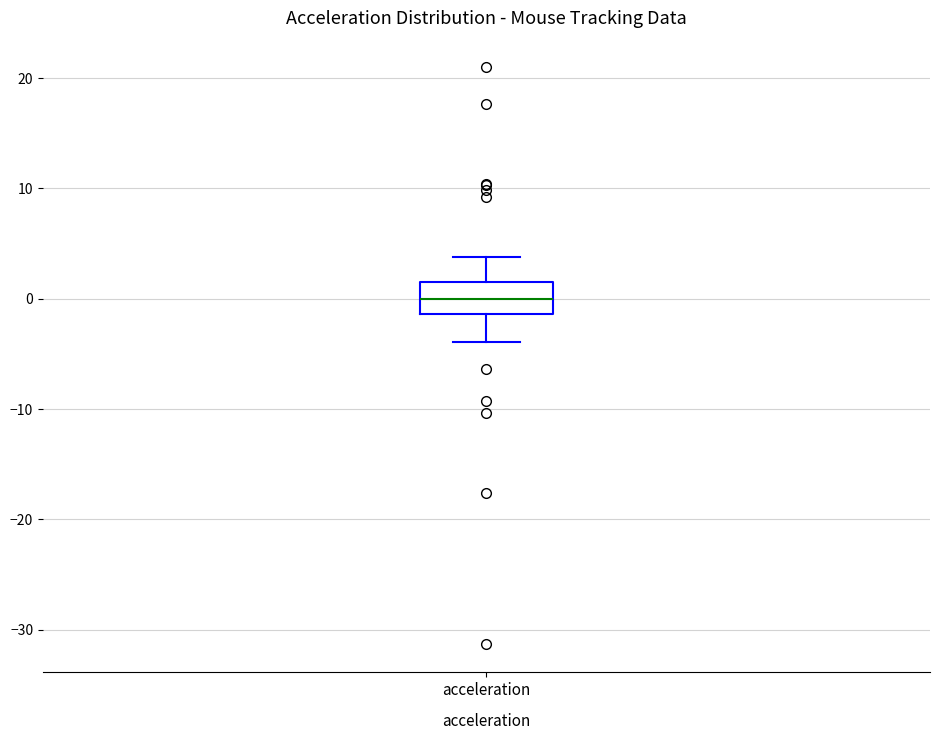

Transcribe this box plot: give where the median line is, the range the box spans, and where the two whiskers end, as read against the y-axis. The values are not printed on the chart, so give them approximately, as read against the axis.

median 0, box -1 to 1, whiskers -4 to 4